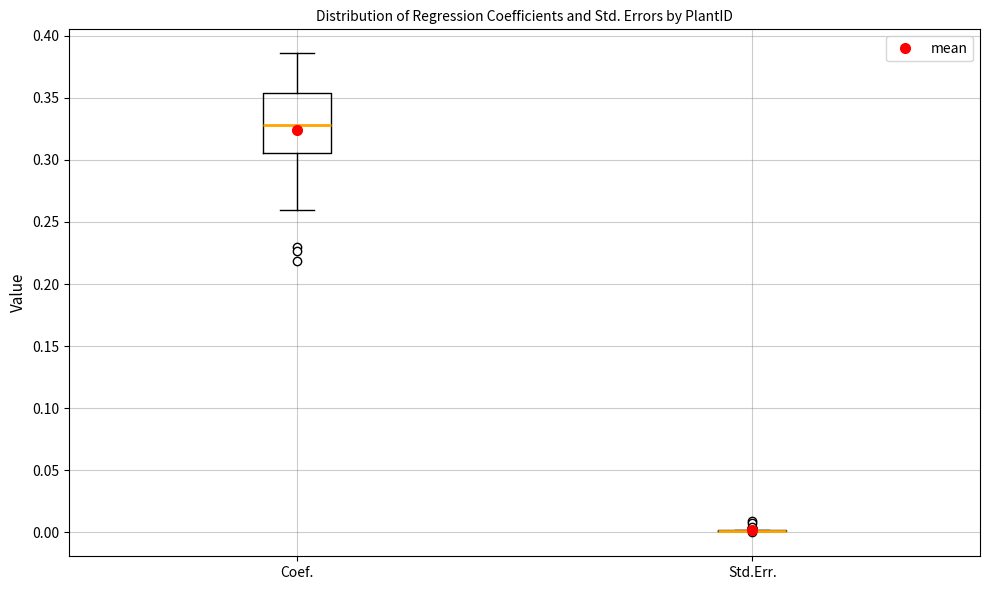

Reading left to right, transcribe this box plot: for each box, give where its median line is, the range the box spans, and where its two whiskers end, as read against the y-axis. The values are not printed on the chart, so give them approximately, as read against the axis.

Coef.: median 0.330, box 0.305 to 0.355, whiskers 0.260 to 0.385
Std.Err.: box collapsed to a line at 0.000, whiskers 0.000 to 0.000